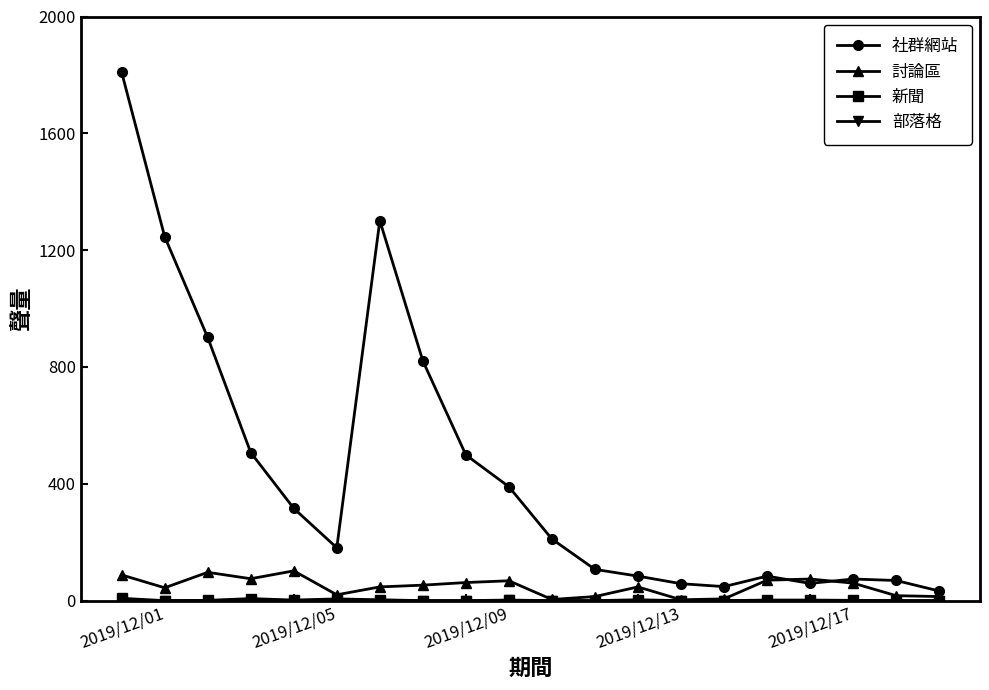

What is the maximum value shown in the chart?

1809